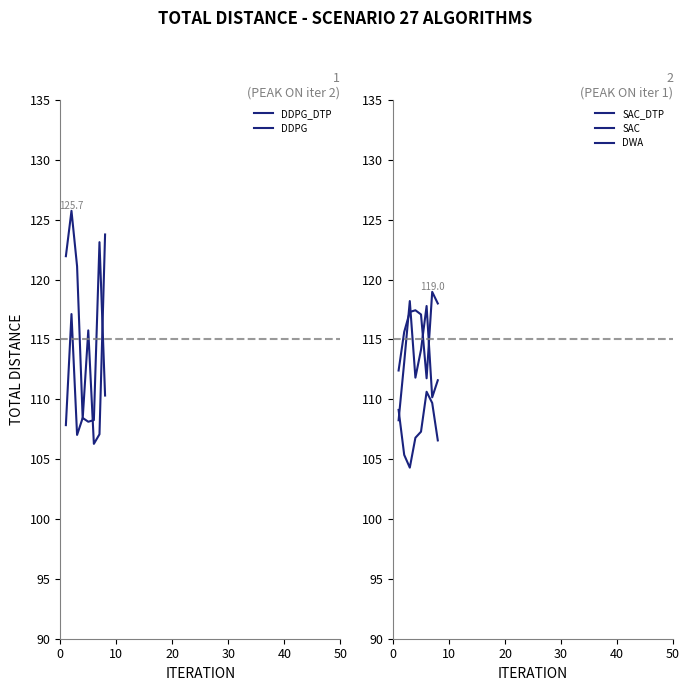

What is the approximate value of DWA at 0?

109.1